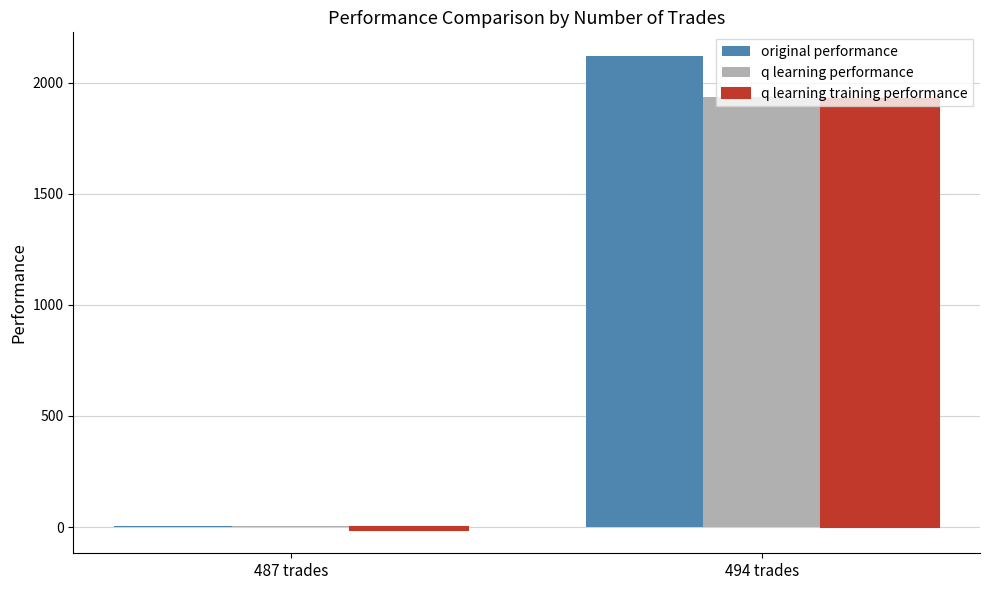

Is the value of original performance at 494 trades greater than the value of q learning training performance at 487 trades?

Yes